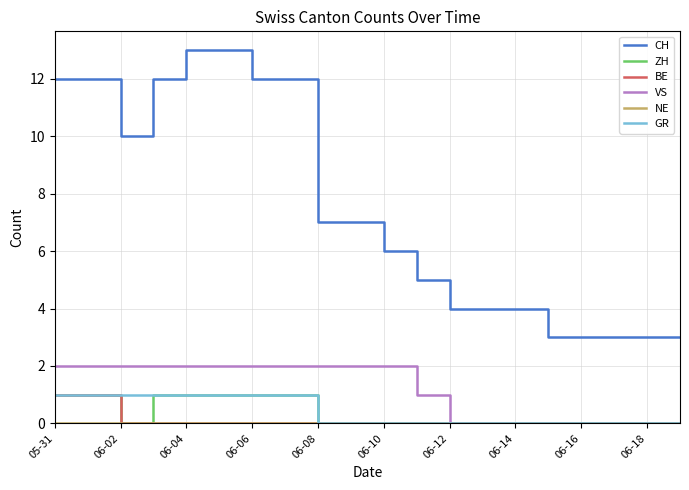

Which series has the largest total across all categories?

CH